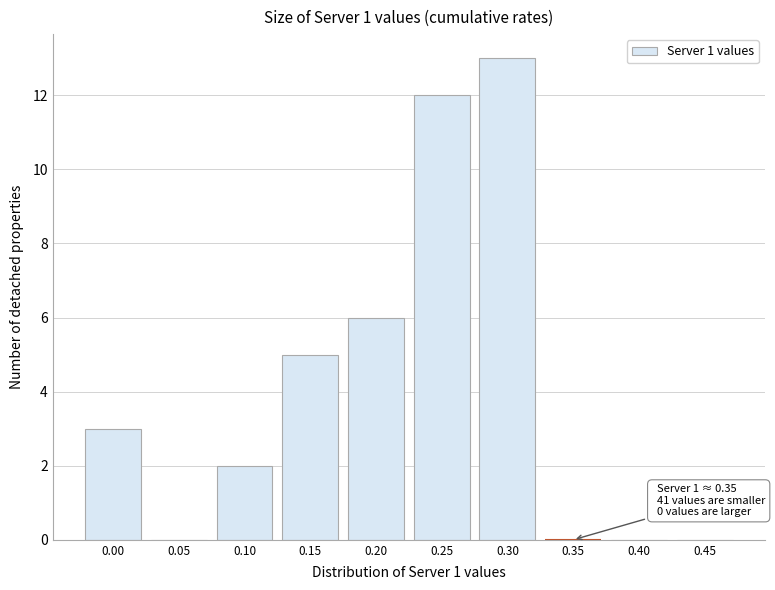

Reading left to right, what are all the values shown in this chart?

0.00=3	0.05=0	0.10=2	0.15=5	0.20=6	0.25=12	0.30=13	0.35=0	0.40=0	0.45=0